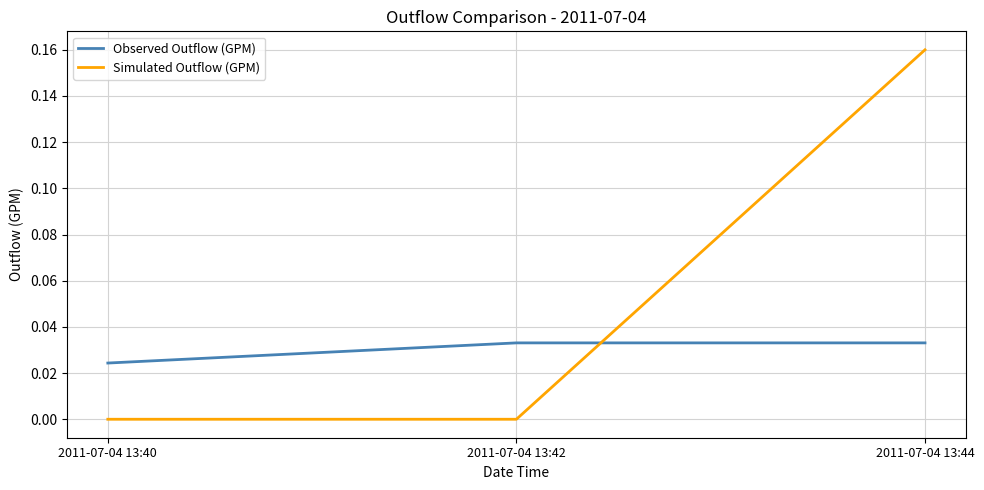

At how many categories does at least one series exceed 0?

3